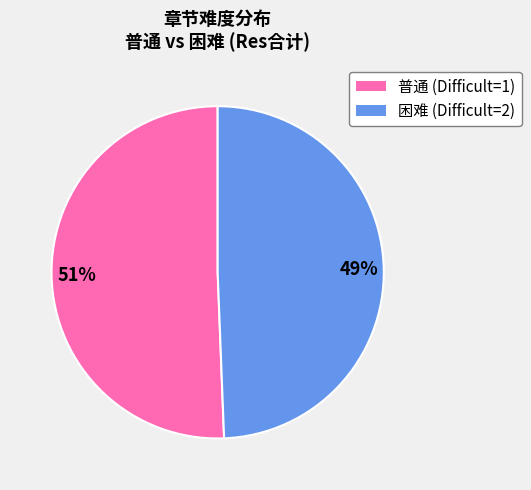

Does any single category account for the majority?

Yes